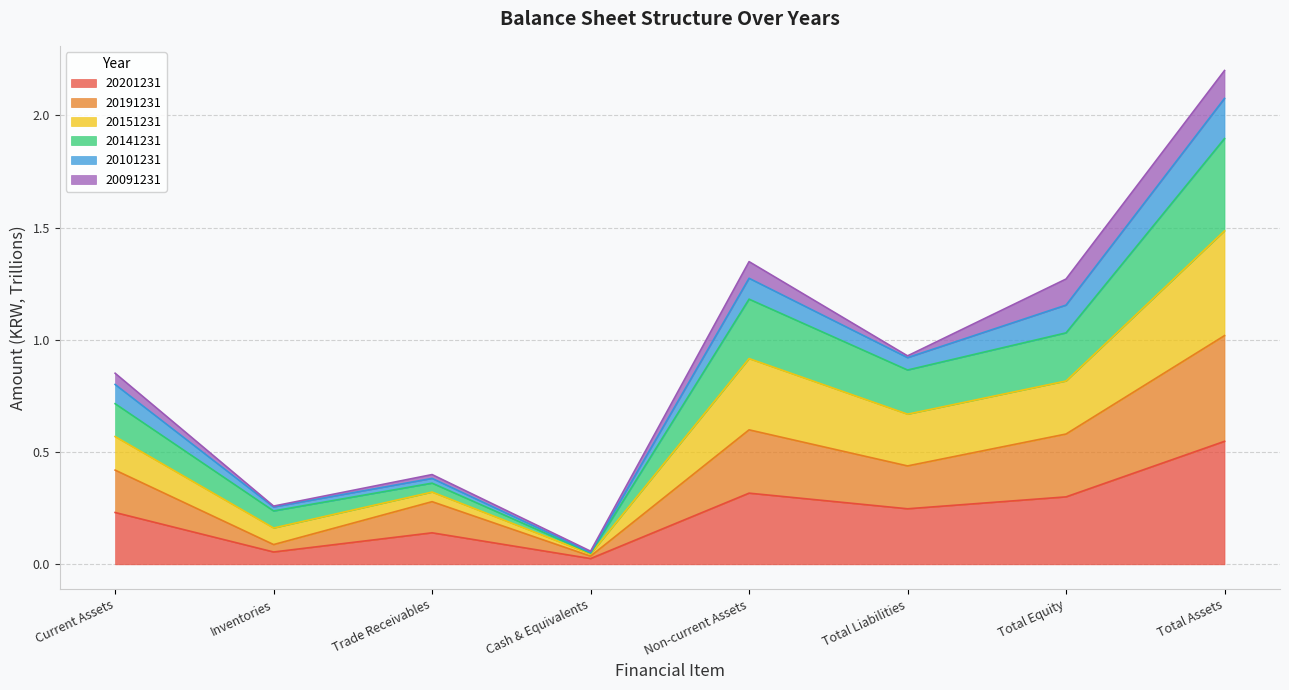

What is the label of the 2nd point from the left?

Inventories